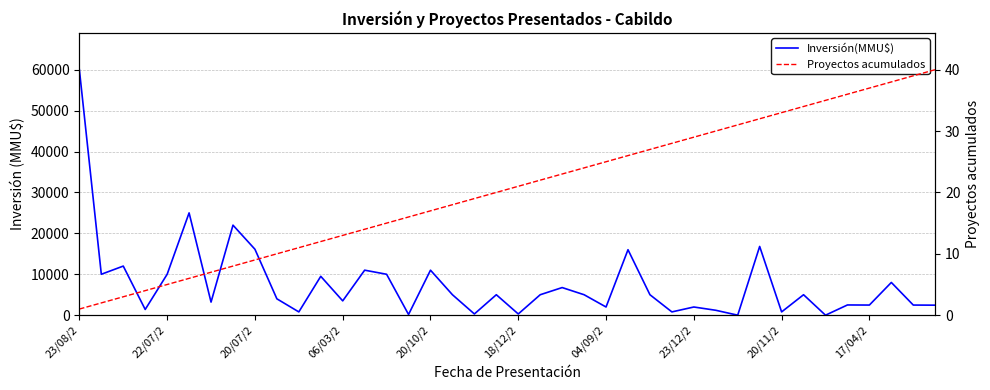

True or false: Proyectos acumulados and Inversión(MMU$) cross at least once.

True